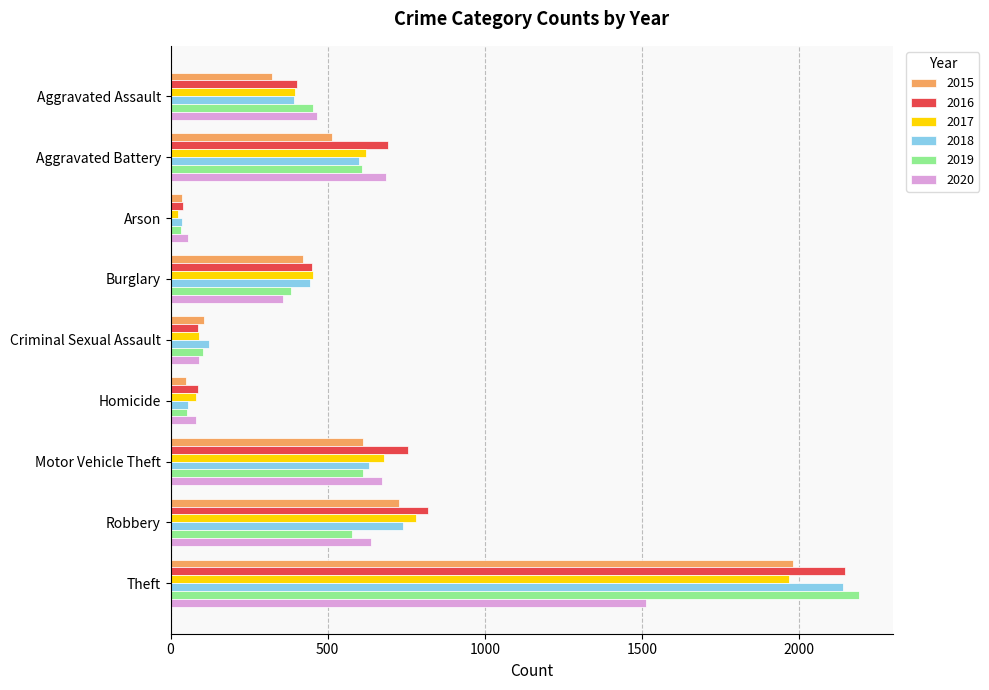

At which label is 2017 closest to 995?

Robbery